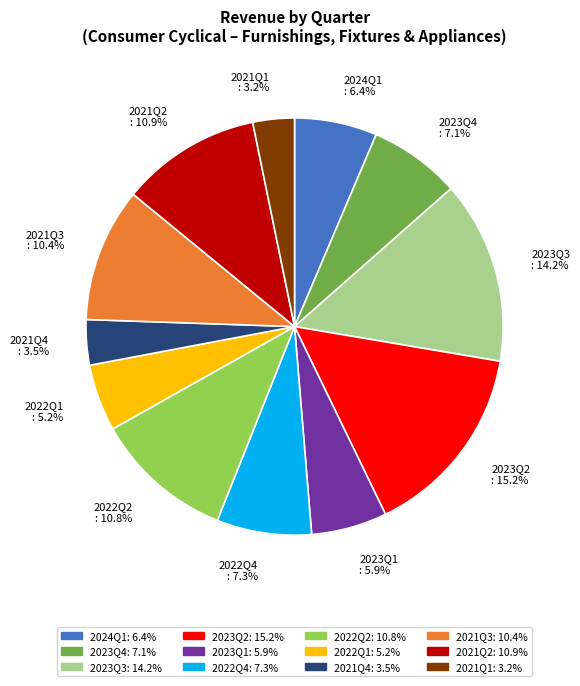

How many segments does this pie chart have?

12